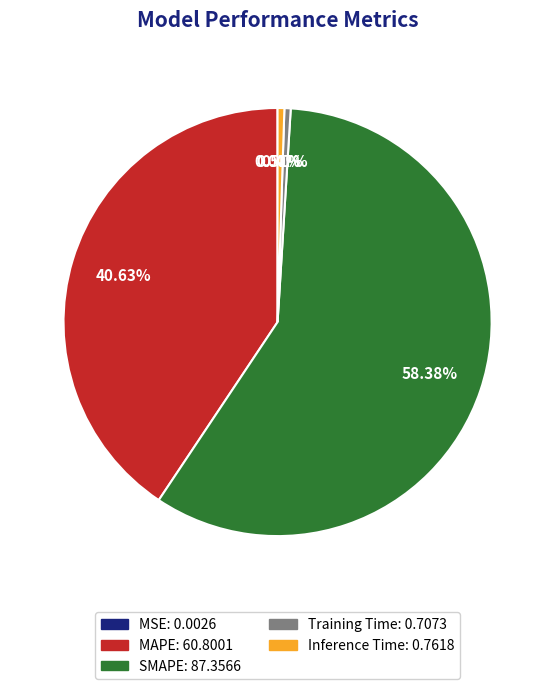

Combined, do Inference Time and Training Time account for over 50%?

No